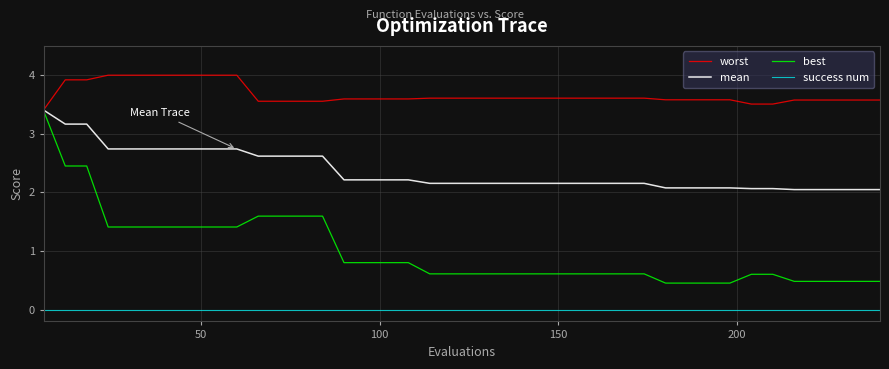

Which series has the largest total across all categories?

worst